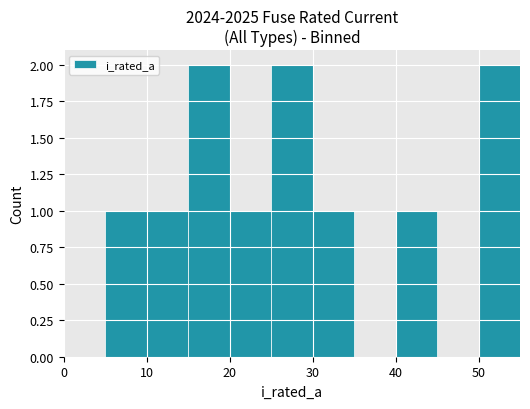

Count the number of categories in the chart.

11